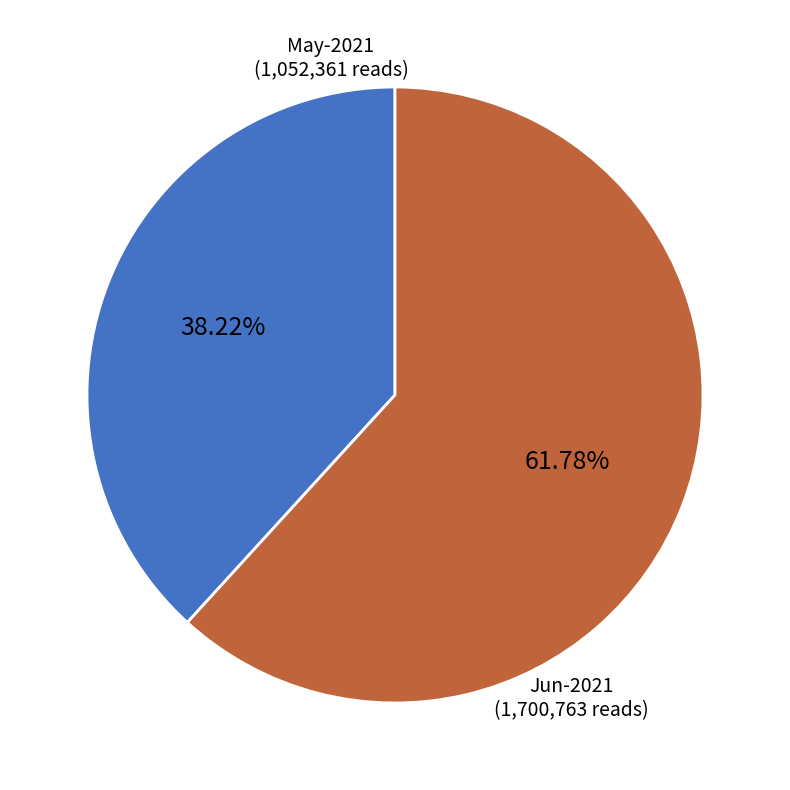

Does any single category account for the majority?

Yes